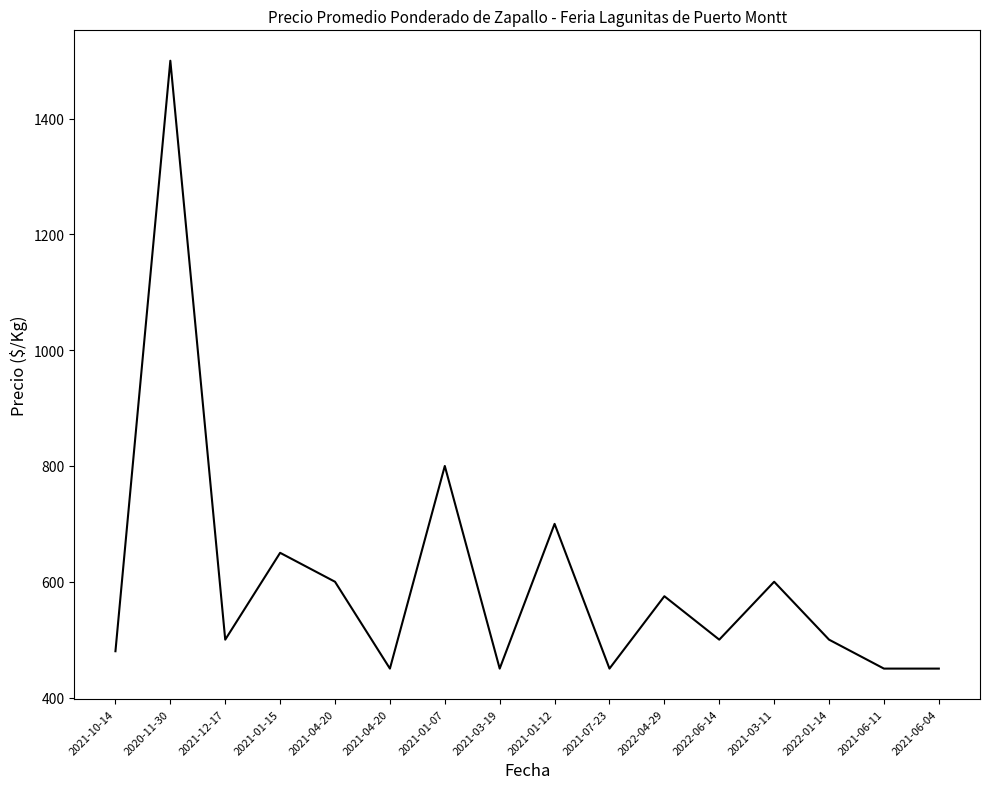

How many values are below 500?

6